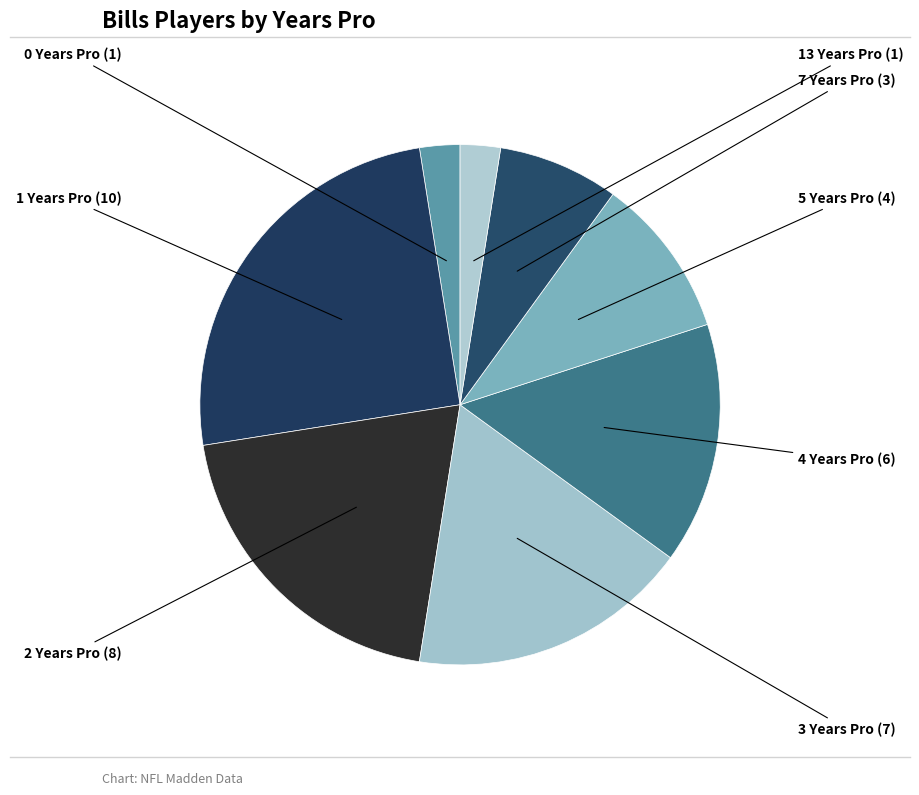

How many segments does this pie chart have?

8